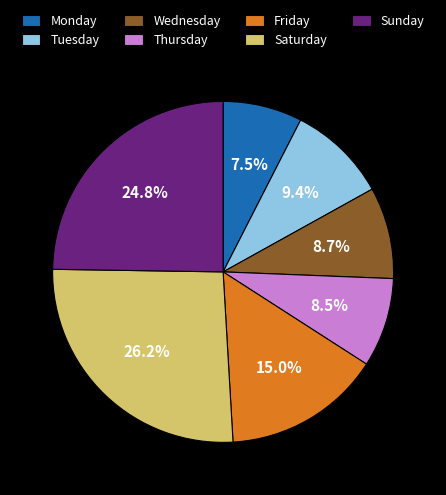

Approximately how many times larger is the value at Saturday compared to Sunday?

1.1